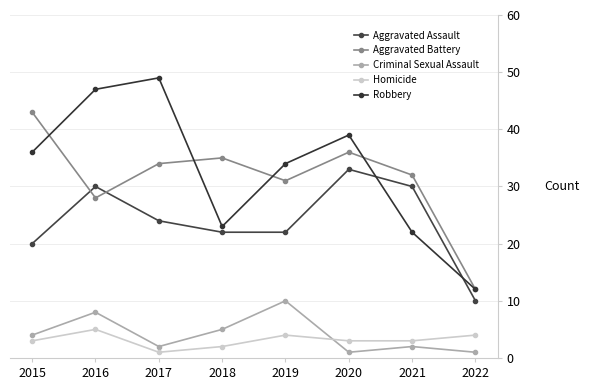

Rank the categories by Homicide value from lowest to highest.

2017, 2018, 2015, 2020, 2021, 2019, 2022, 2016